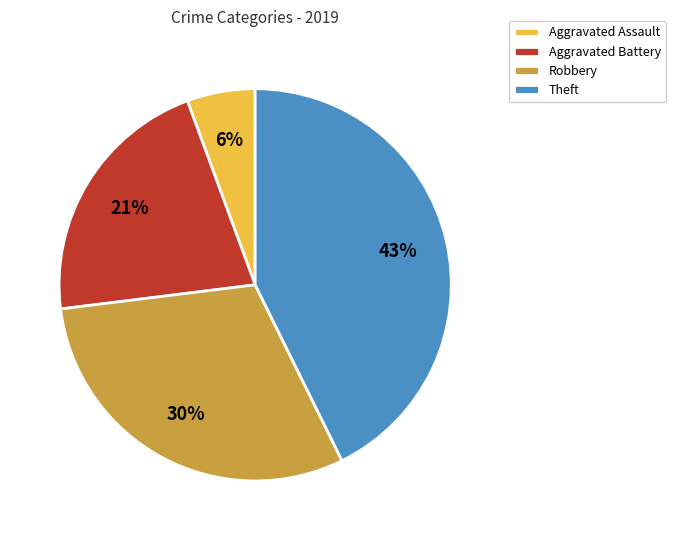

Do Aggravated Battery and Theft together represent more than half of the pie?

Yes